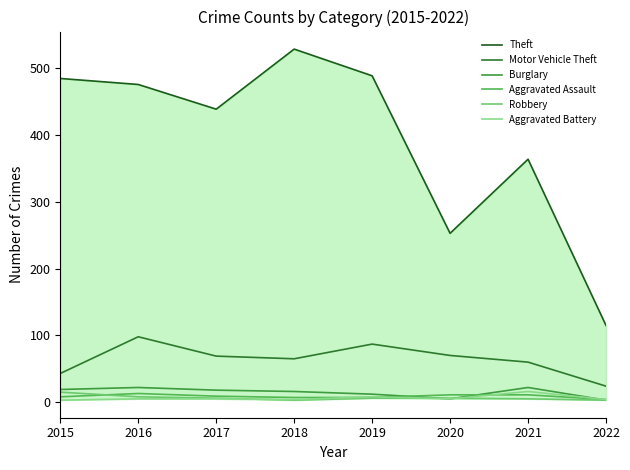

Reading right to left, extract all data points from this chart.

Theft: 2022=115	2021=364	2020=253	2019=489	2018=529	2017=439	2016=476	2015=485
Motor Vehicle Theft: 2022=24	2021=60	2020=70	2019=87	2018=65	2017=69	2016=98	2015=43
Burglary: 2022=3	2021=22	2020=5	2019=12	2018=16	2017=18	2016=22	2015=19
Aggravated Assault: 2022=4	2021=11	2020=11	2019=7	2018=7	2017=9	2016=13	2015=8
Robbery: 2022=3	2021=5	2020=6	2019=6	2018=3	2017=6	2016=8	2015=15
Aggravated Battery: 2022=4	2021=16	2020=5	2019=8	2018=4	2017=5	2016=5	2015=3